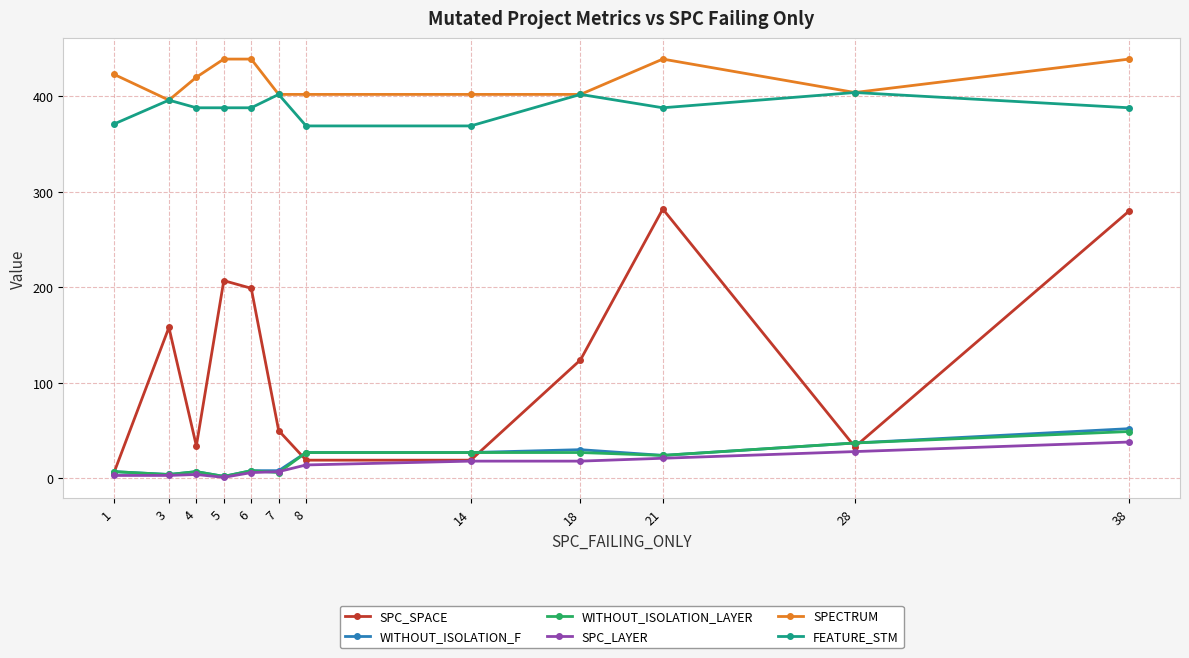

Which series has the largest total across all categories?

SPECTRUM